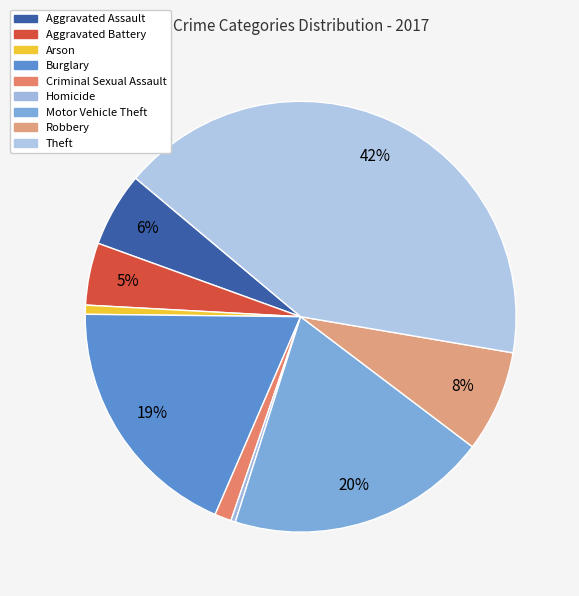

The Burglary slice represents 19% of the pie. True or false?

True